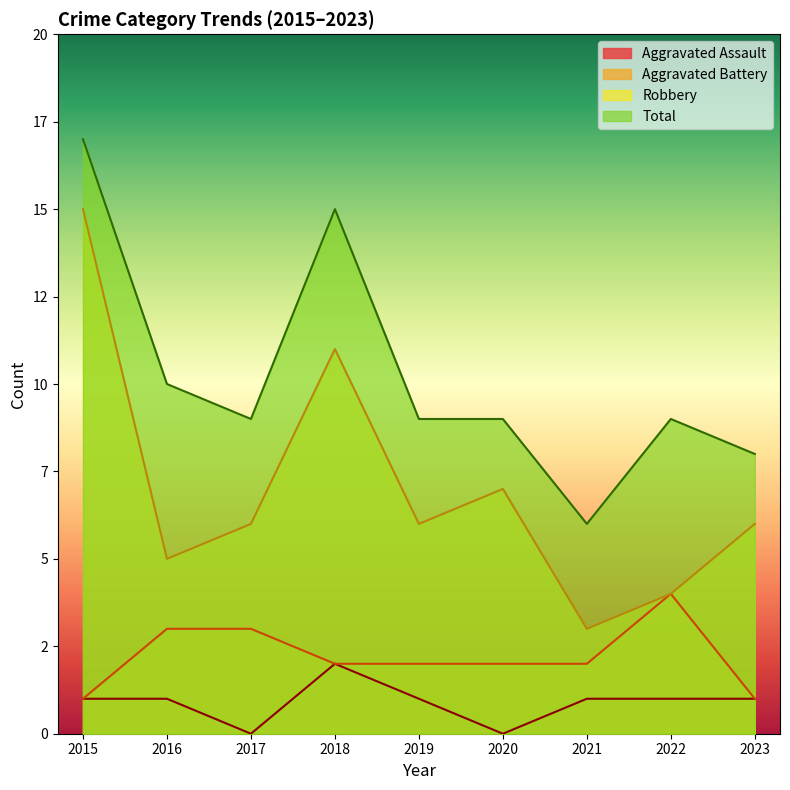

Reading left to right, what are all the values shown in this chart?

Aggravated Assault: 2015=1	2016=1	2017=0	2018=2	2019=1	2020=0	2021=1	2022=1	2023=1
Aggravated Battery: 2015=1	2016=3	2017=3	2018=2	2019=2	2020=2	2021=2	2022=4	2023=1
Robbery: 2015=15	2016=5	2017=6	2018=11	2019=6	2020=7	2021=3	2022=4	2023=6
Total: 2015=17	2016=10	2017=9	2018=15	2019=9	2020=9	2021=6	2022=9	2023=8